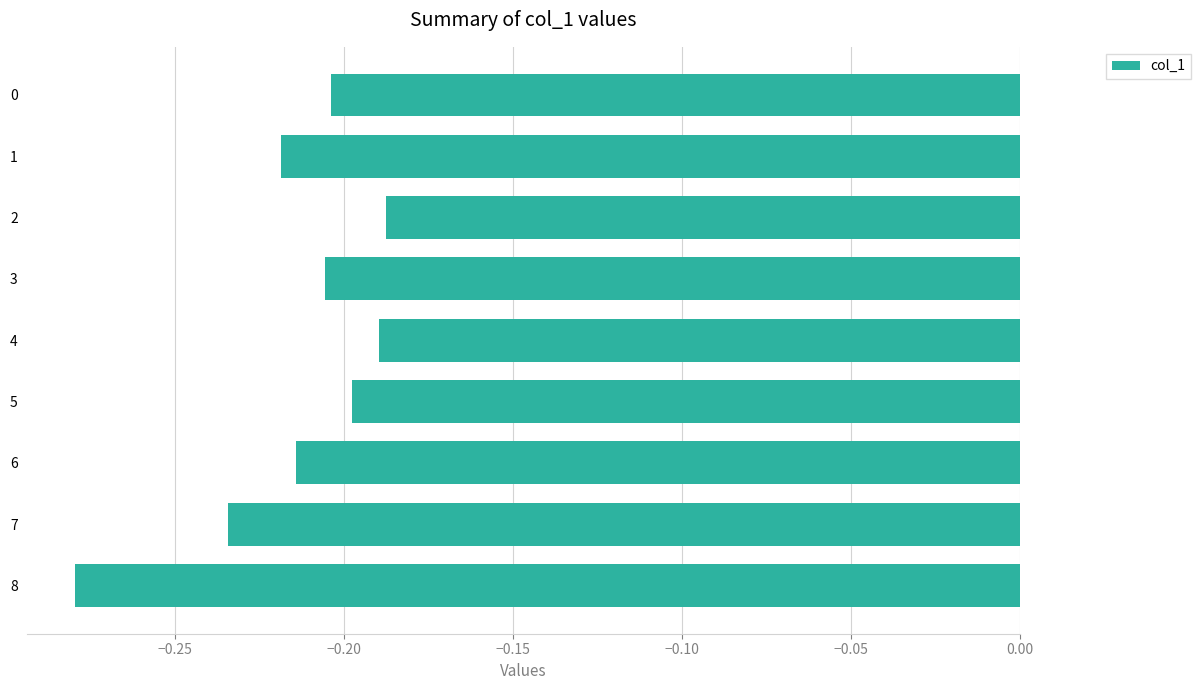

Which has a higher value, 3 or 7?

3